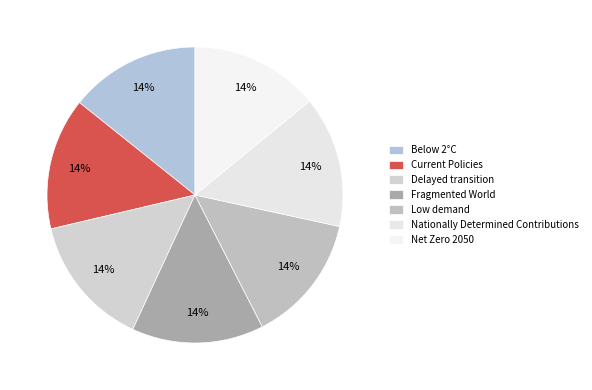

How many segments does this pie chart have?

7